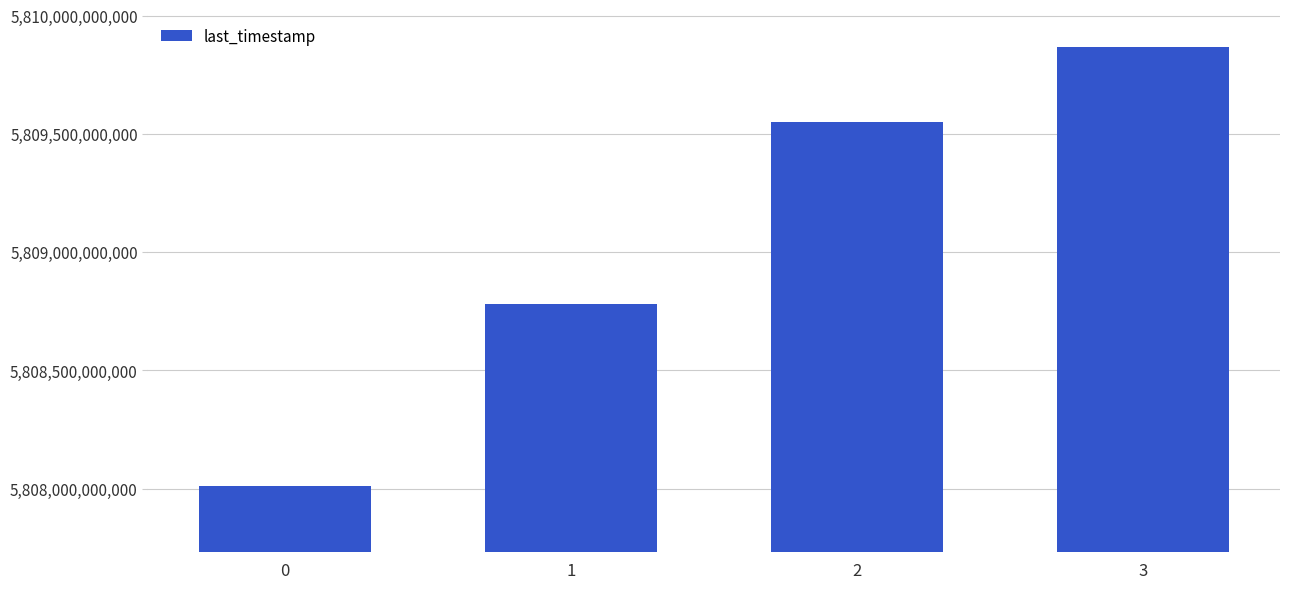

What is the value of the 3rd bar from the left?

5809548511691